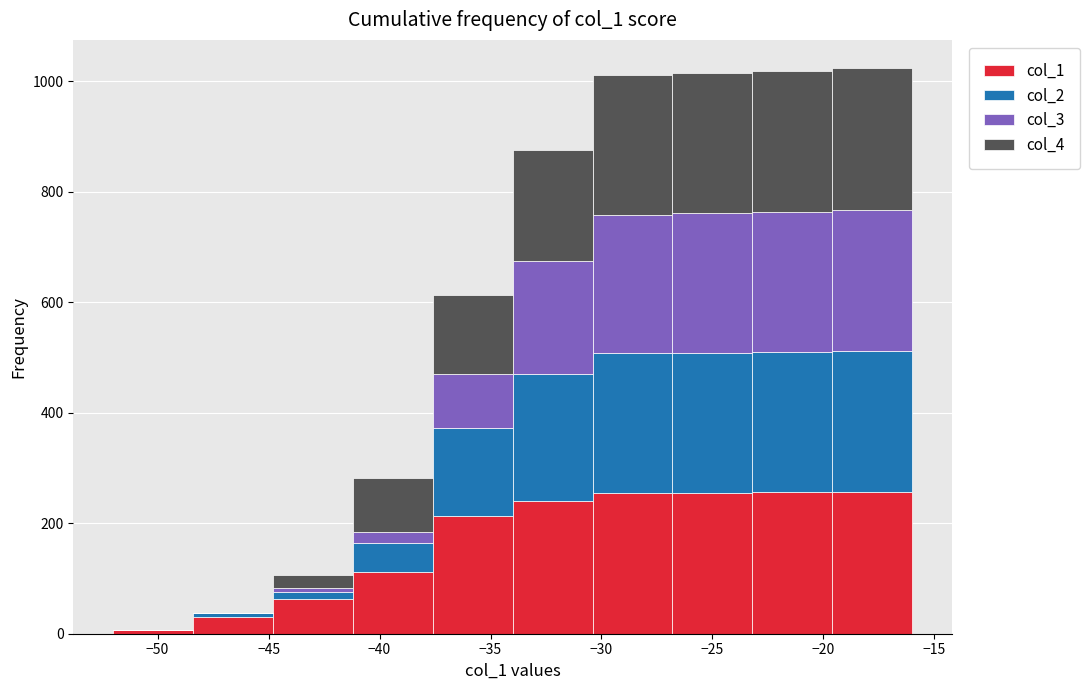

Reading left to right, list every stacked bar in this chart as the range it spans on the x-axis followed by its total height. Neither the bar edges nor the heights are printed on the chart, so give them approximately, as read against the axes.

-52.0 to -48.4: under 20
-48.4 to -44.8: 40
-44.8 to -41.2: 100
-41.2 to -37.6: 280
-37.6 to -34.0: 620
-34.0 to -30.4: 880
-30.4 to -26.8: 1020
-26.8 to -23.2: 1020
-23.2 to -19.6: 1020
-19.6 to -16.0: 1020